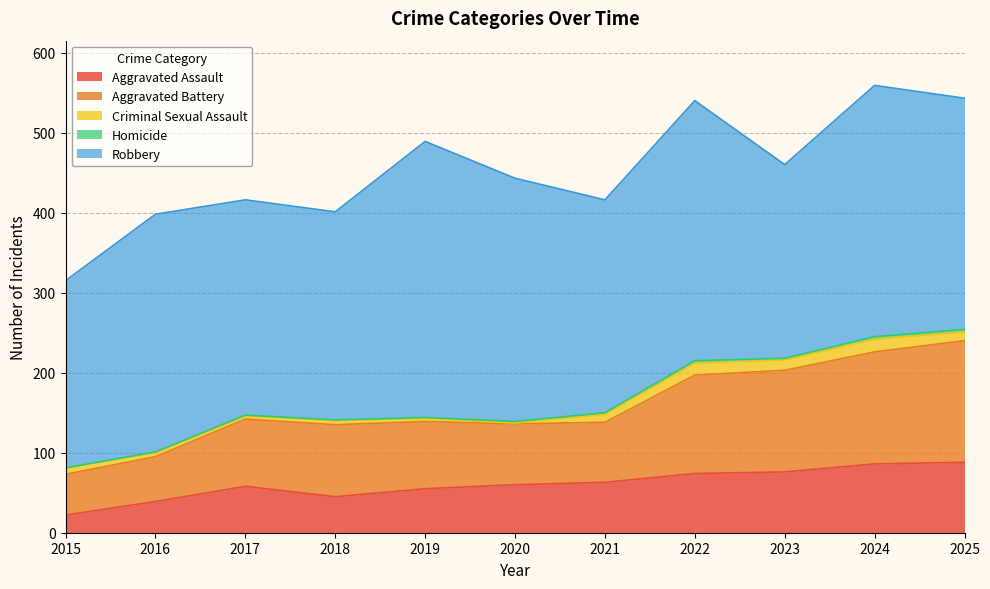

True or false: Aggravated Battery has more than 2 interior local peaks.

False